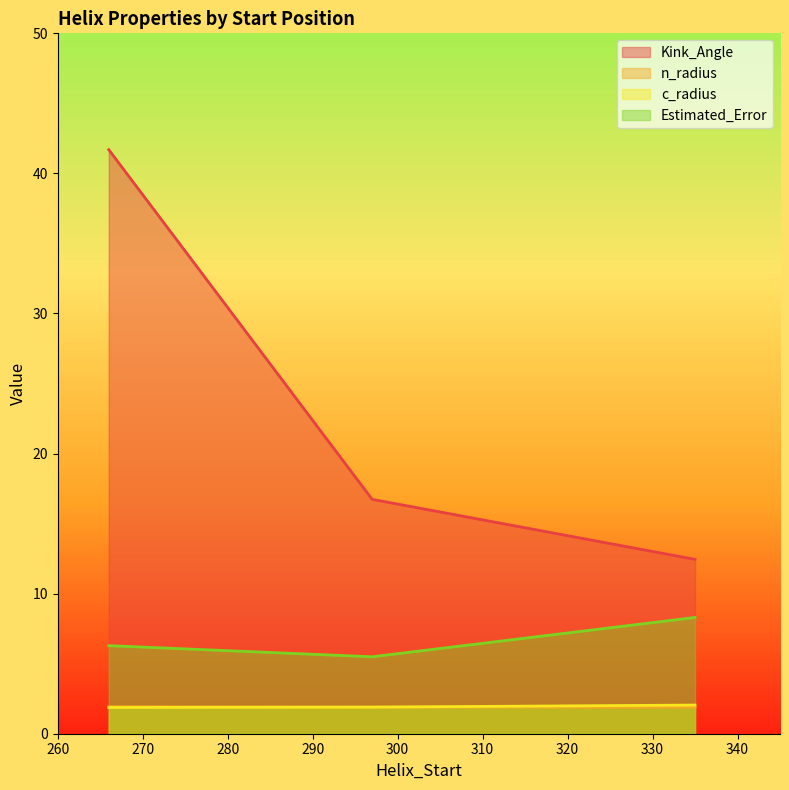

Which series has the largest total across all categories?

Kink_Angle